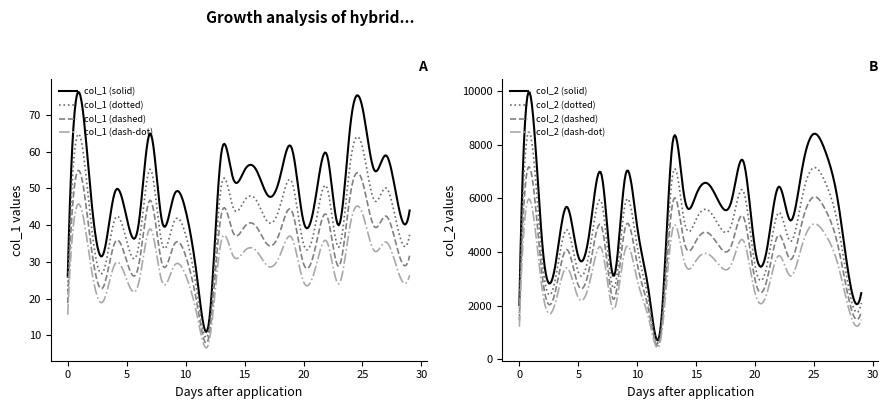

Where is the first local maximum for col_1?

1